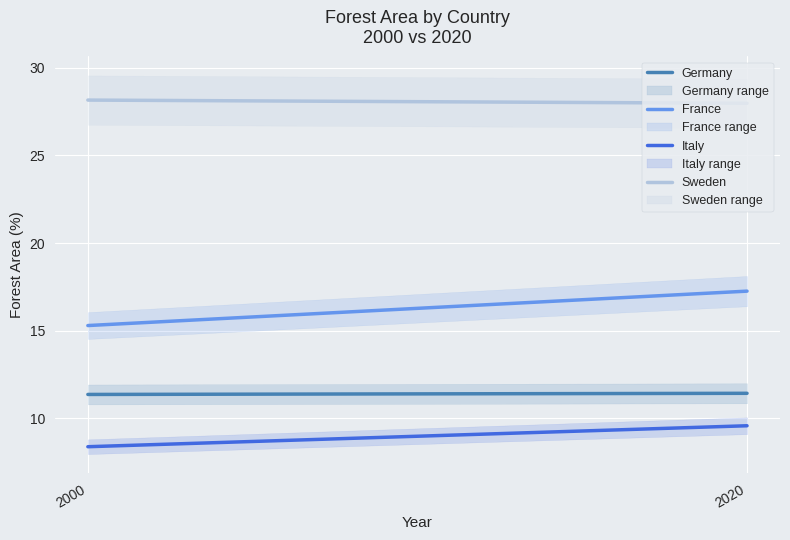

How many data points does each series have?

2